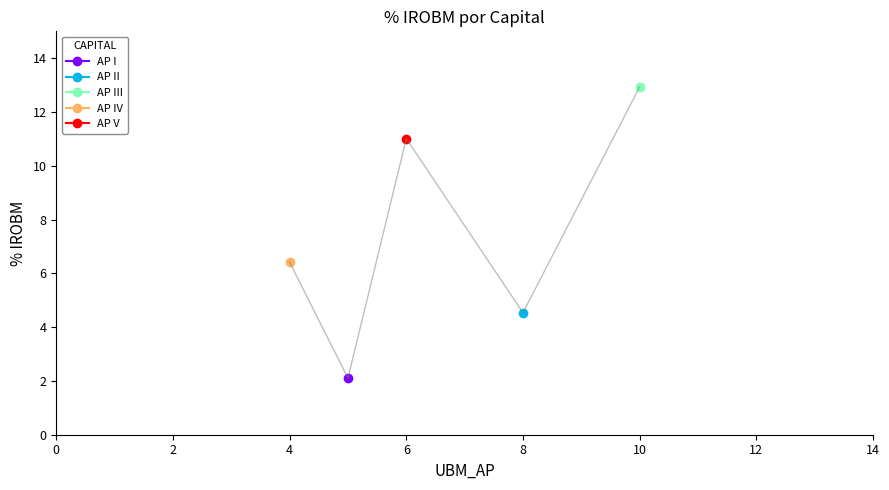

What is the sum of the values at AP II and AP III?

17.5